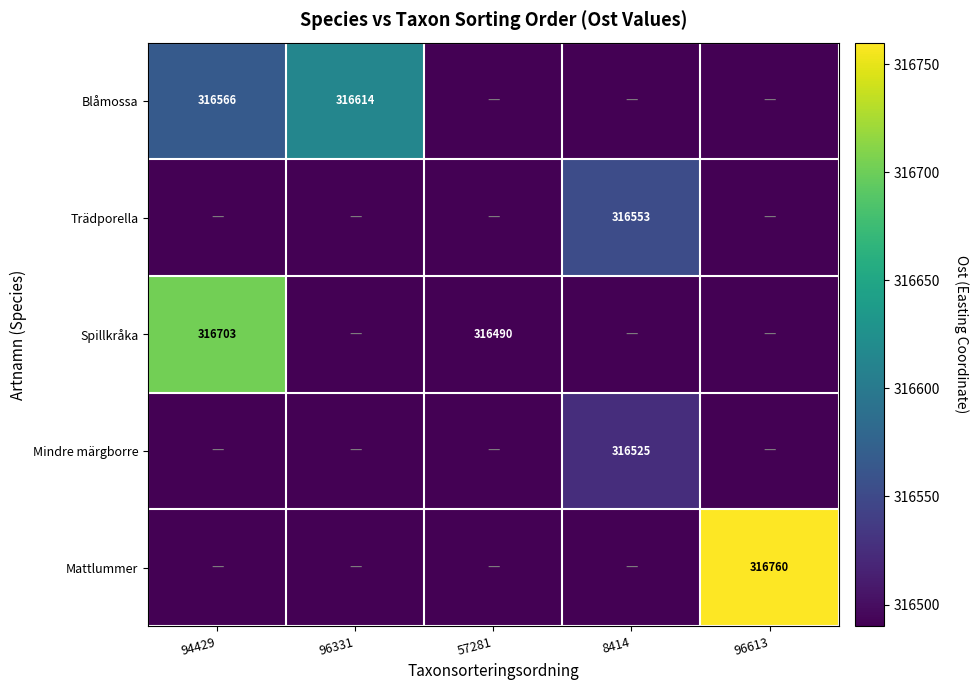

The Blåmossa series shows 316614 at 96331. True or false?

True